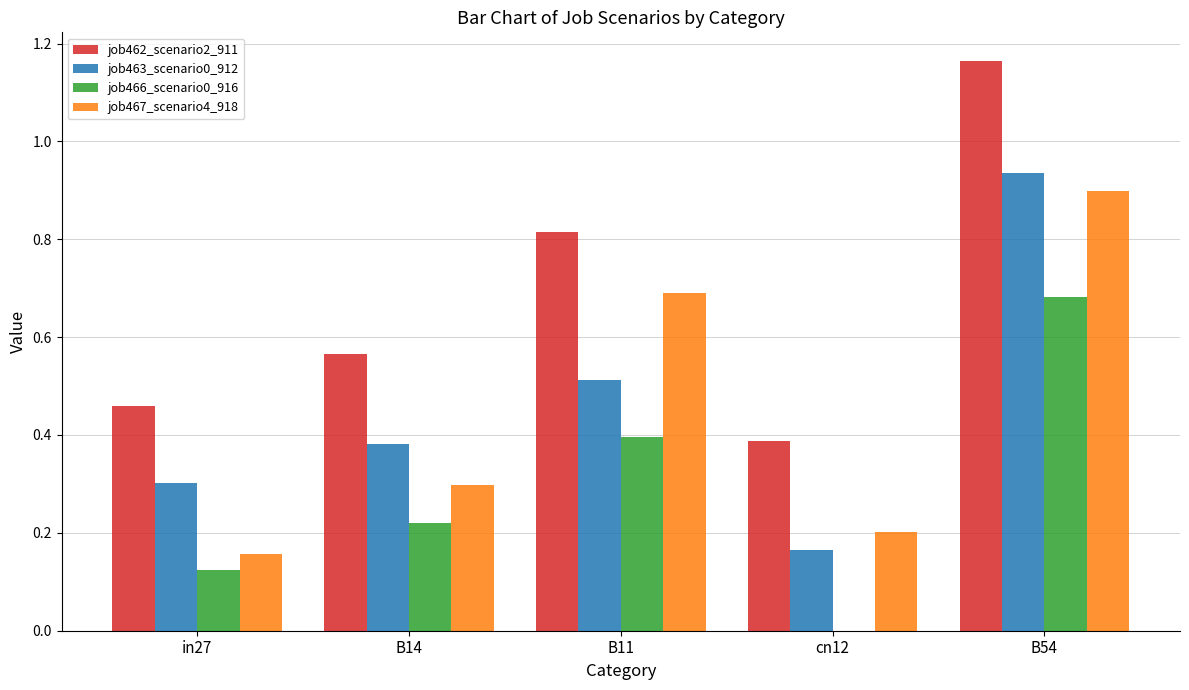

Is the value of job463_scenario0_912 at B11 greater than the value of job462_scenario2_911 at B11?

No